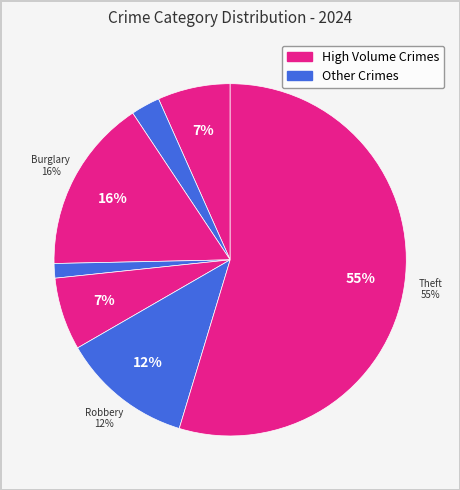

Which slice represents more than half of the pie?

Theft